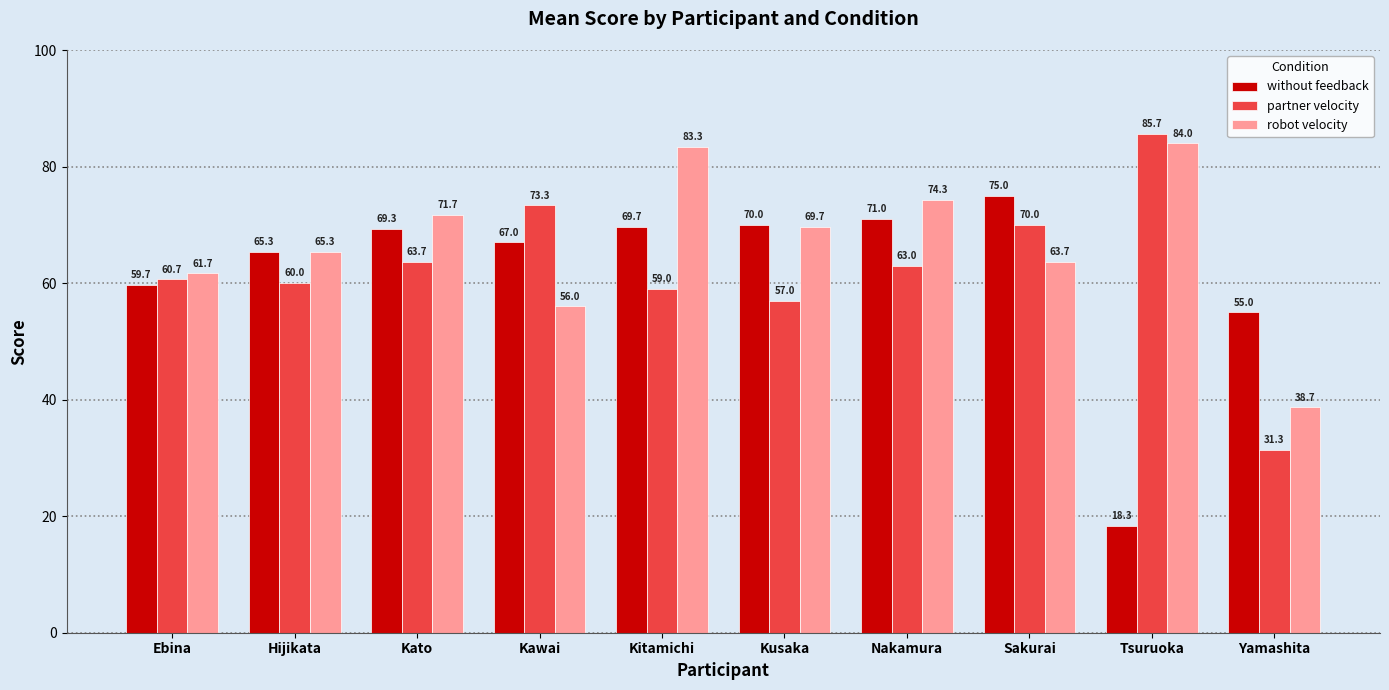

What position from the right is Tsuruoka?

2